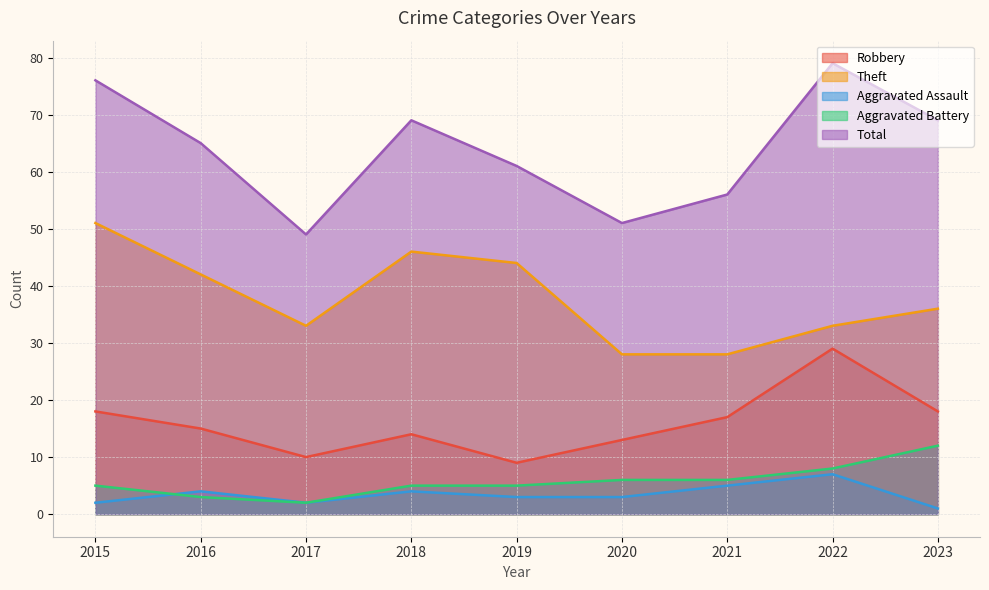

How many lines are shown in the chart?

5